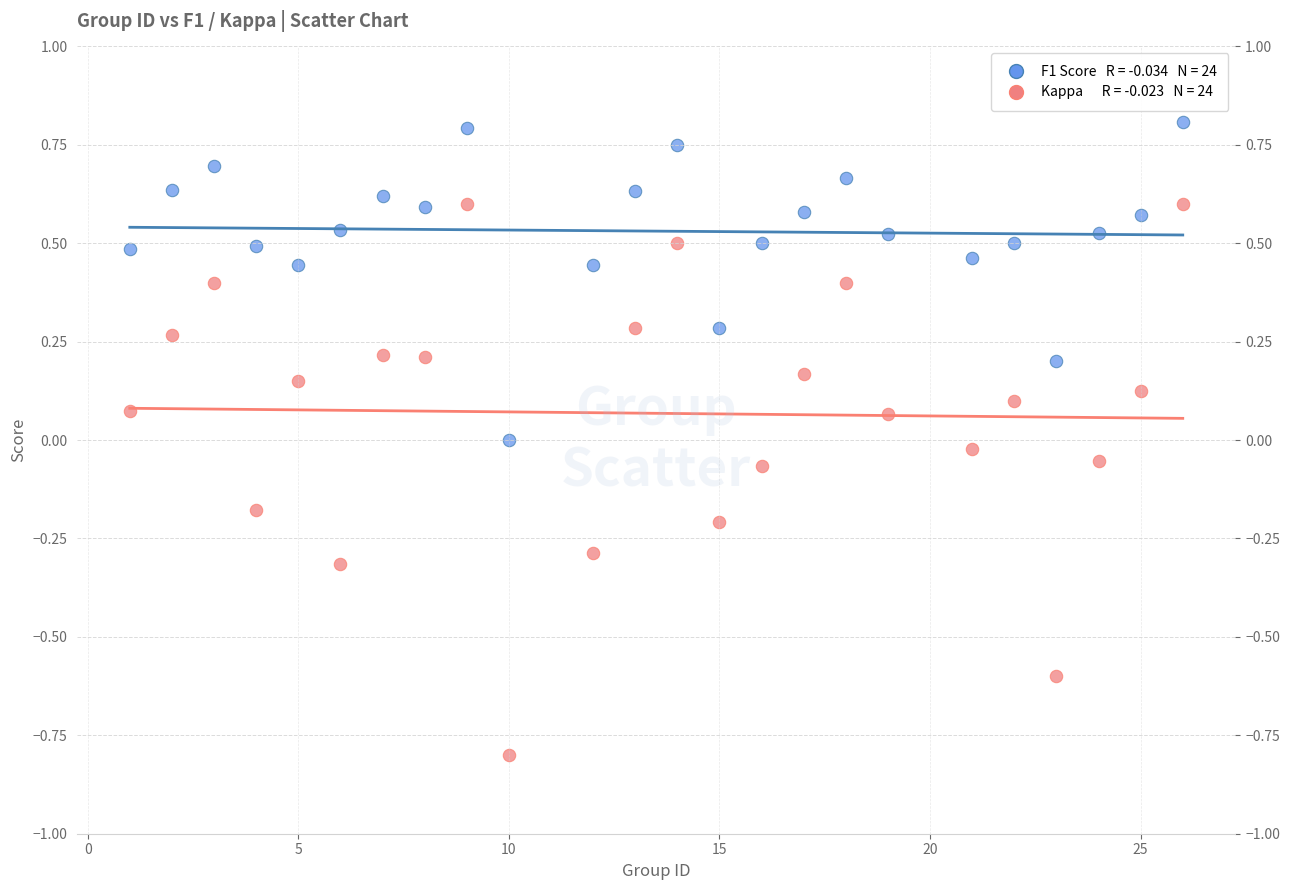

Across all data points, what is the range of X values (max minus min)?

25.0